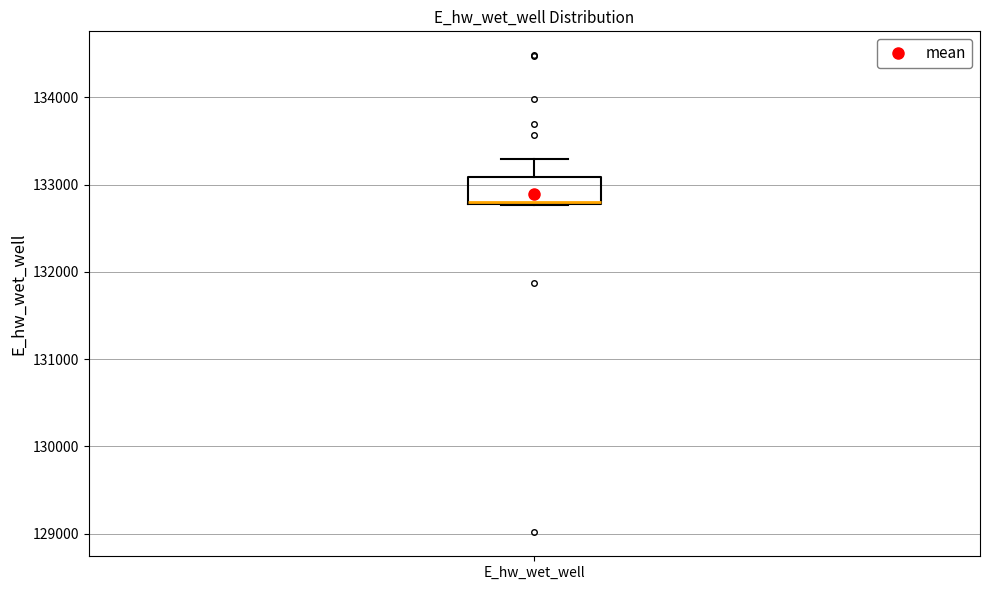

Transcribe this box plot: give where the median line is, the range the box spans, and where the two whiskers end, as read against the y-axis. The values are not printed on the chart, so give them approximately, as read against the axis.

median 132800, box 132800 to 133100, whiskers 132800 to 133300